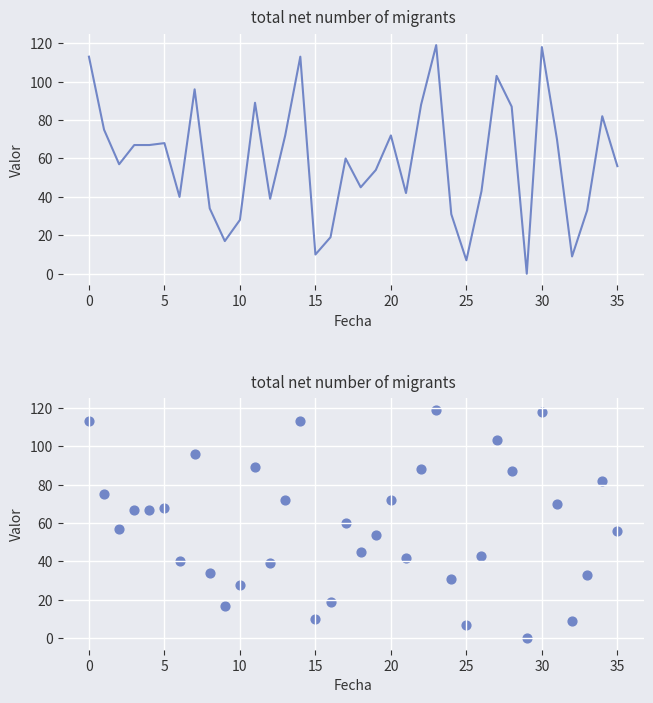

What is the ratio of the value at 19 to the value at 35?

1.0